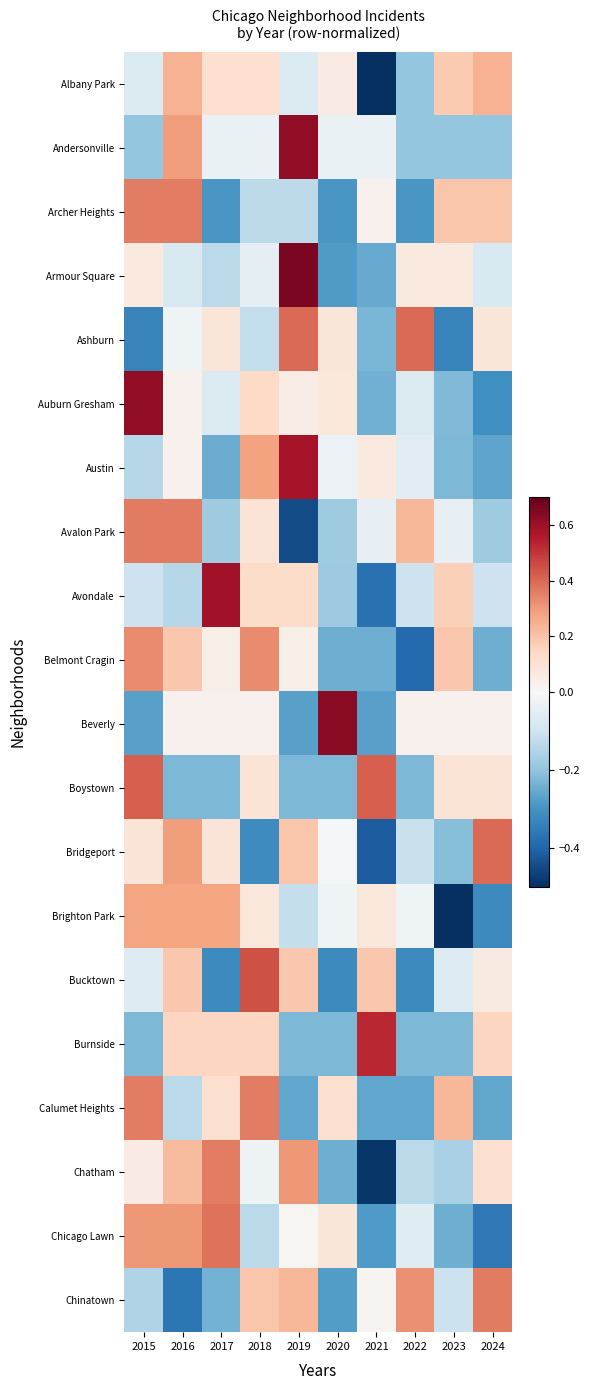

Which has a higher value, 2018 or 2015?

2018